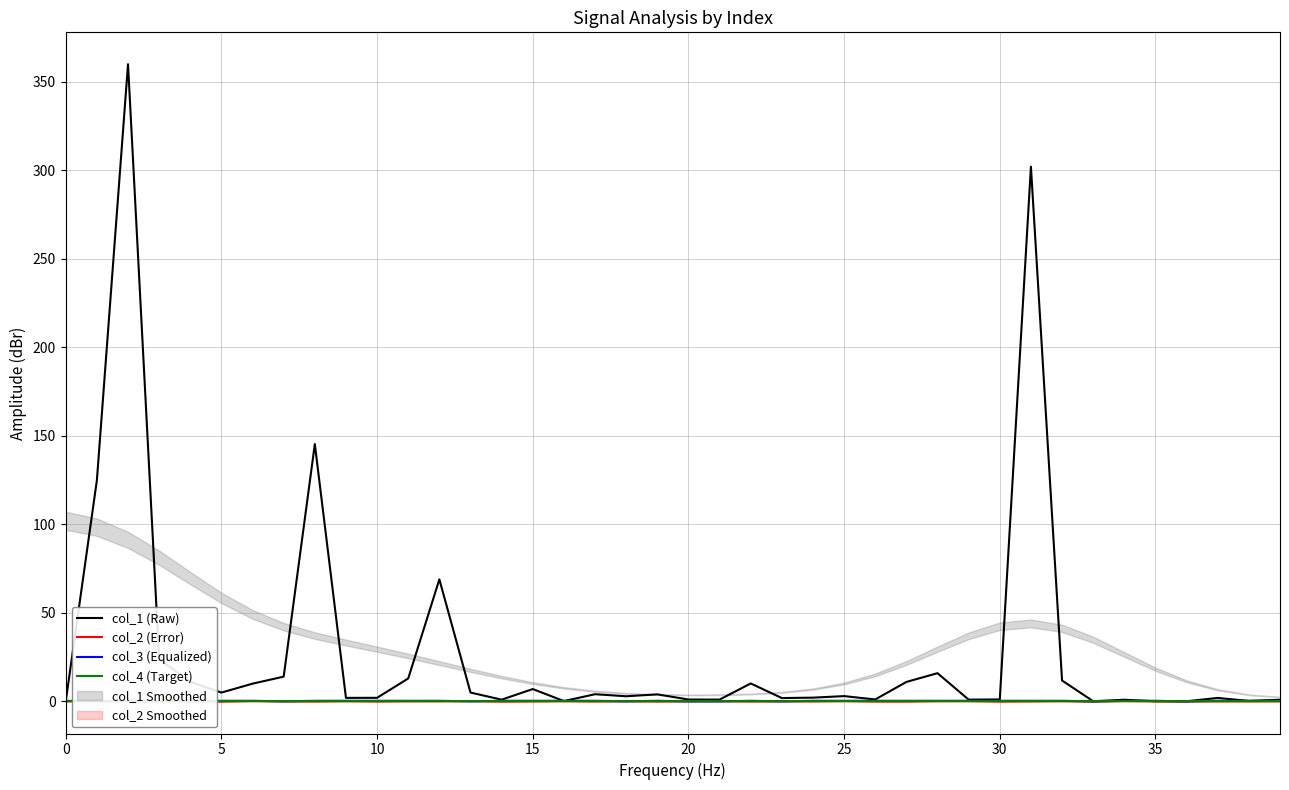

What is the label of the 17th point from the left?

16